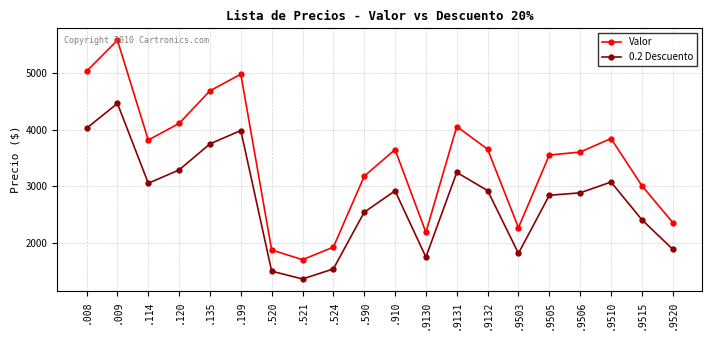

What is the smallest value displayed?

1361.6